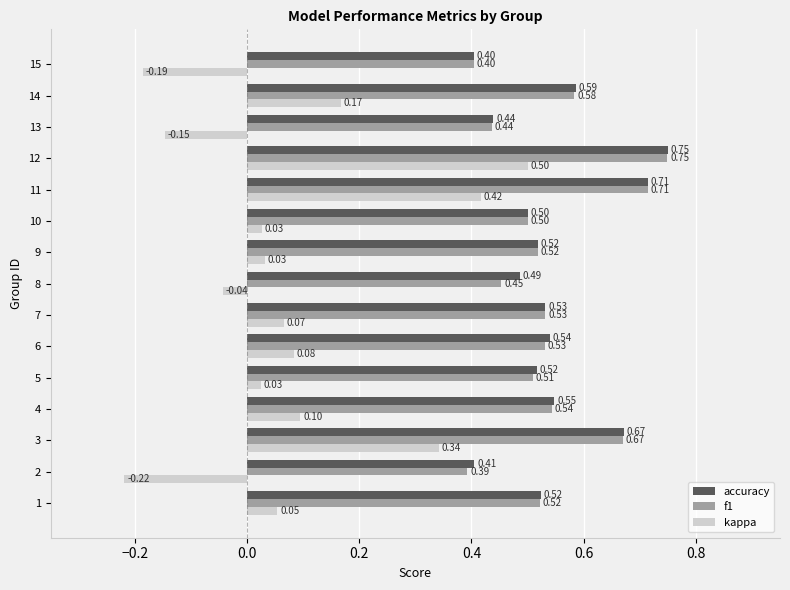

Which series has the widest spread of values?

kappa